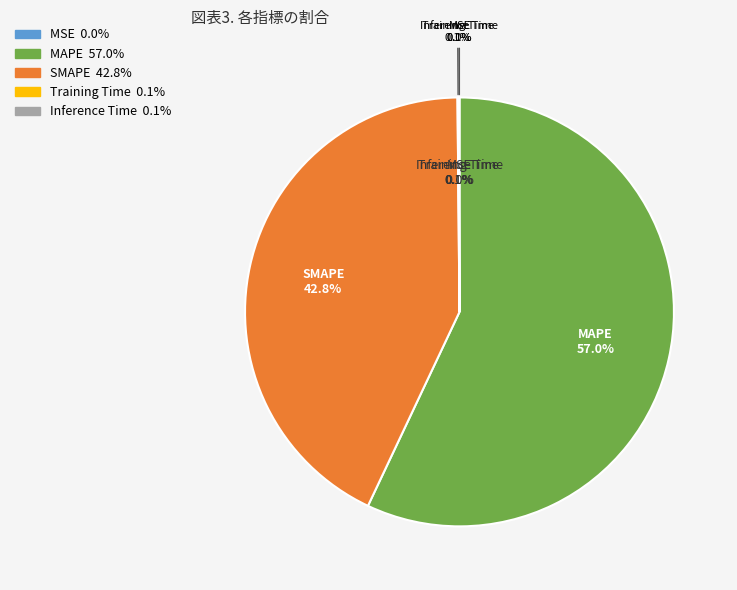

To the nearest percent, what is the average slice percentage?

20%